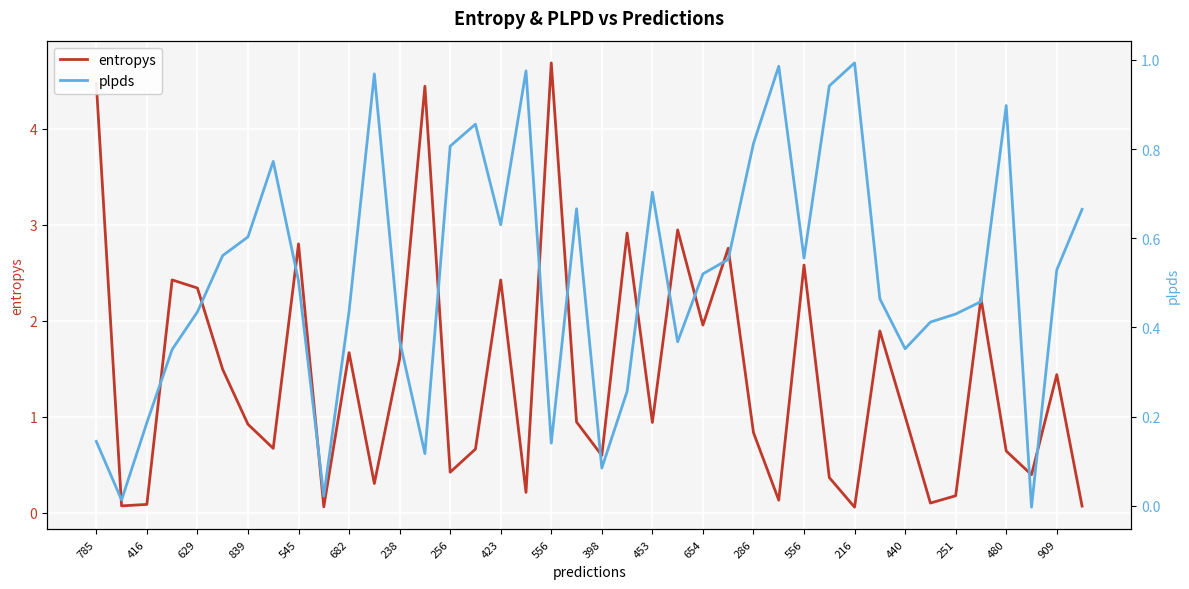

List the series in order of their peak value, lowest first.

plpds, entropys